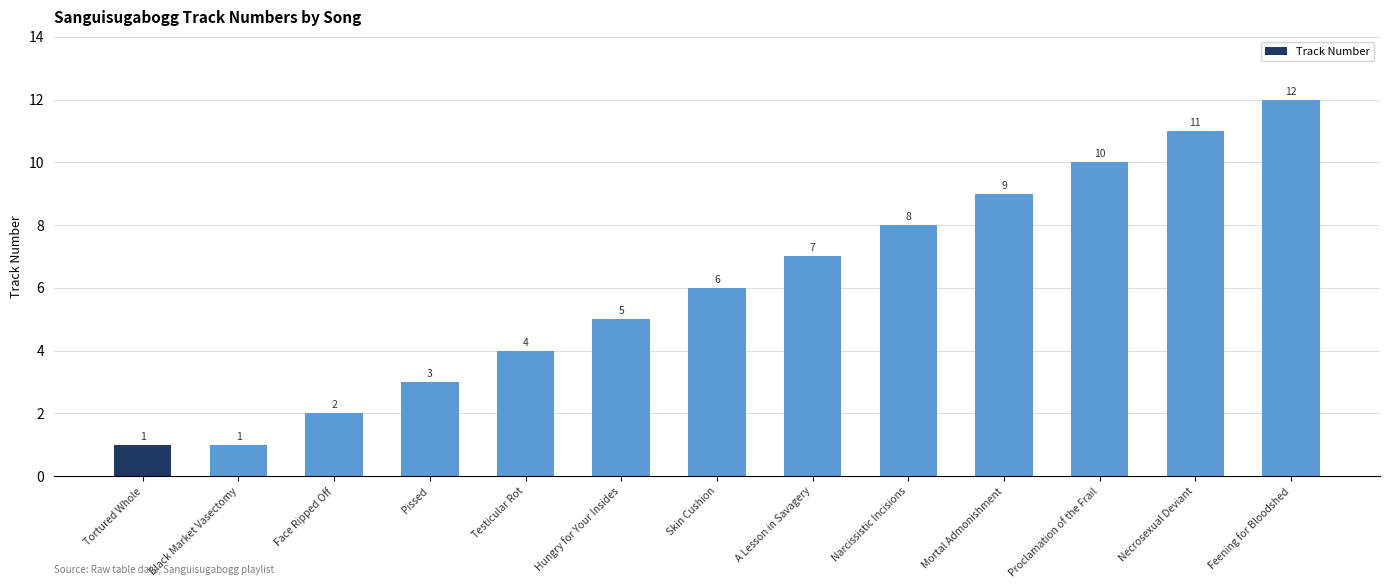

What is the maximum value shown in the chart?

12